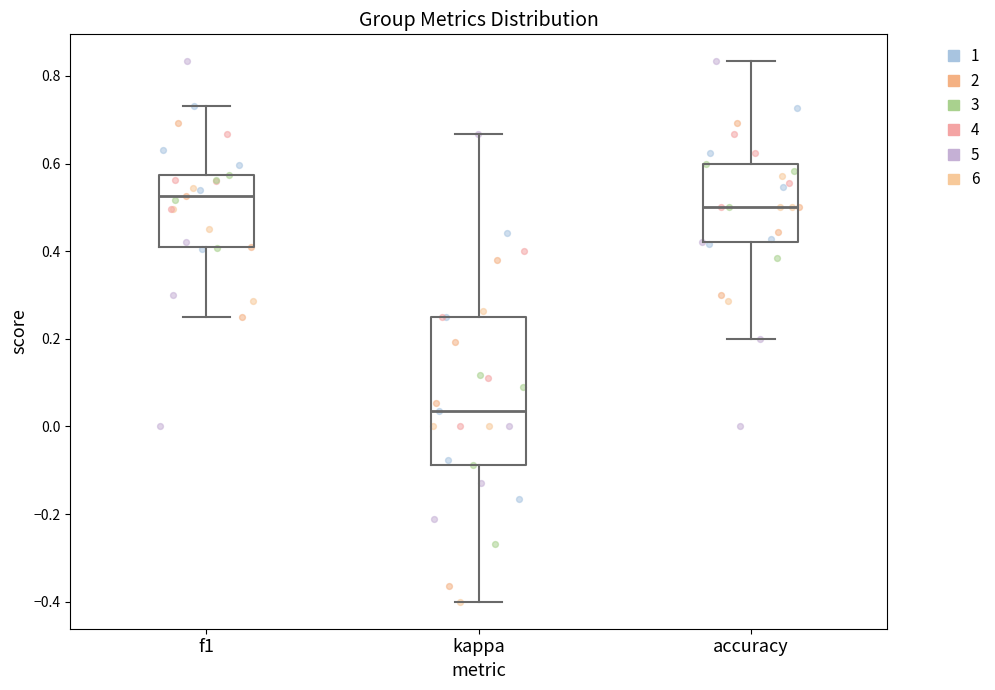

Reading left to right, transcribe this box plot: for each box, give where its median line is, the range the box spans, and where its two whiskers end, as read against the y-axis. The values are not printed on the chart, so give them approximately, as read against the axis.

f1: median 0.52, box 0.42 to 0.58, whiskers 0.26 to 0.74
kappa: median 0.04, box -0.08 to 0.26, whiskers -0.40 to 0.66
accuracy: median 0.50, box 0.42 to 0.60, whiskers 0.20 to 0.84